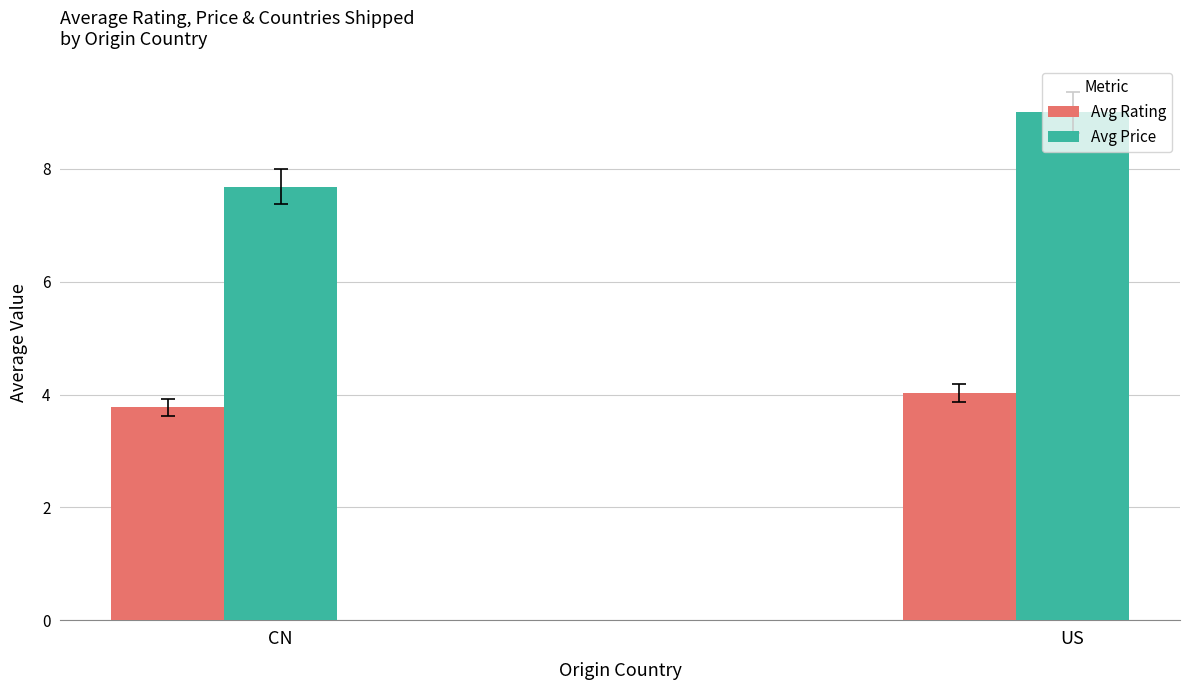

Rank the series at CN from highest to lowest value.

Avg Price, Avg Rating